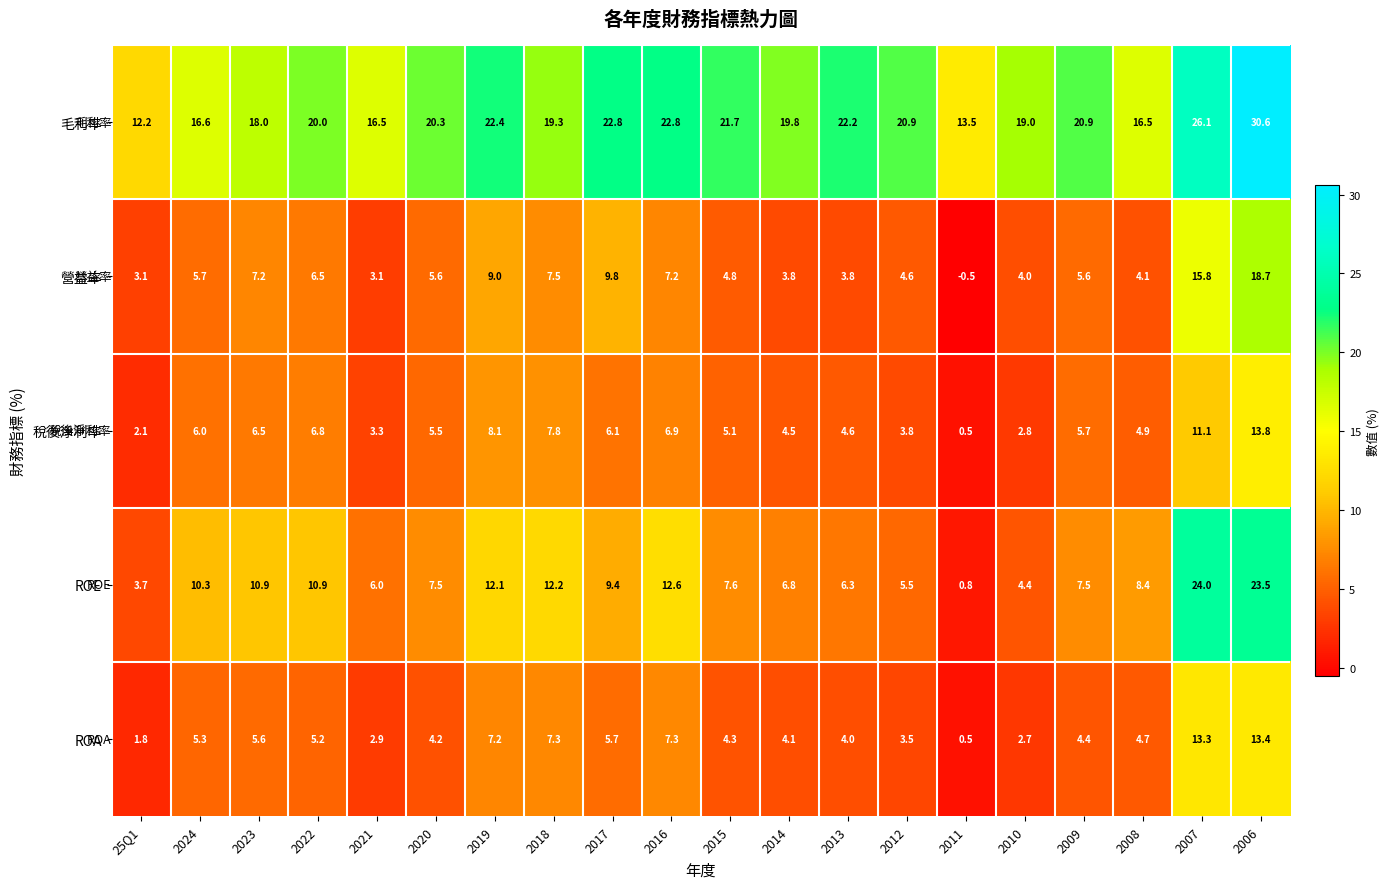

Read the ROA value at 2020.

4.2